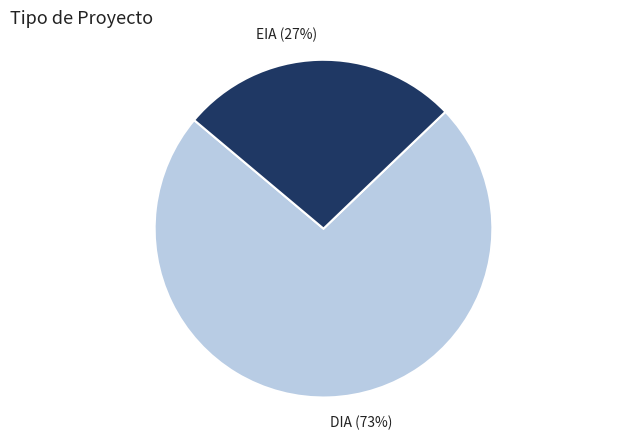

Which category has the smallest portion of the pie?

EIA